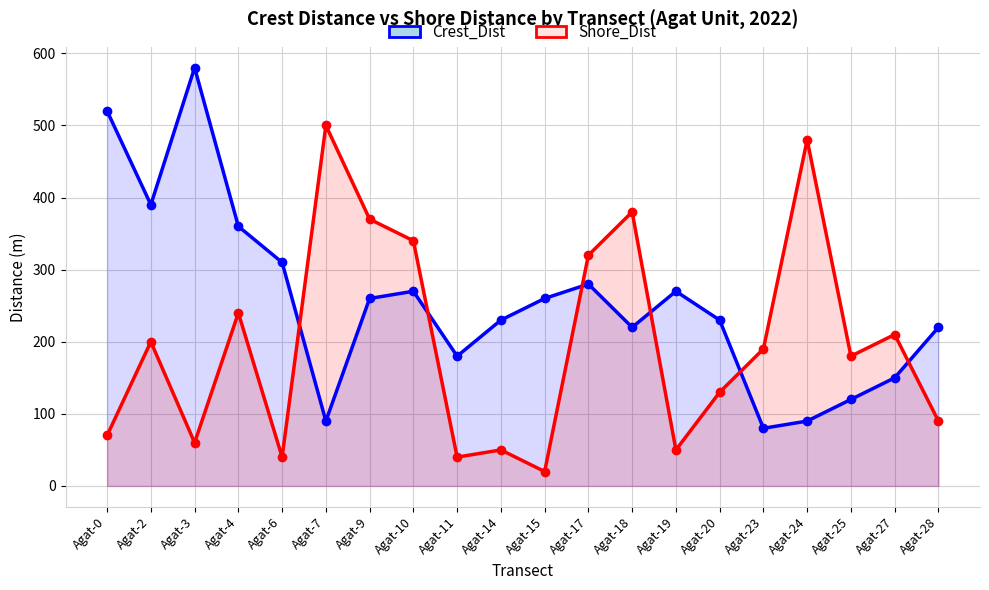

What is the value of the Crest_Dist point at the 4th from the left?

360